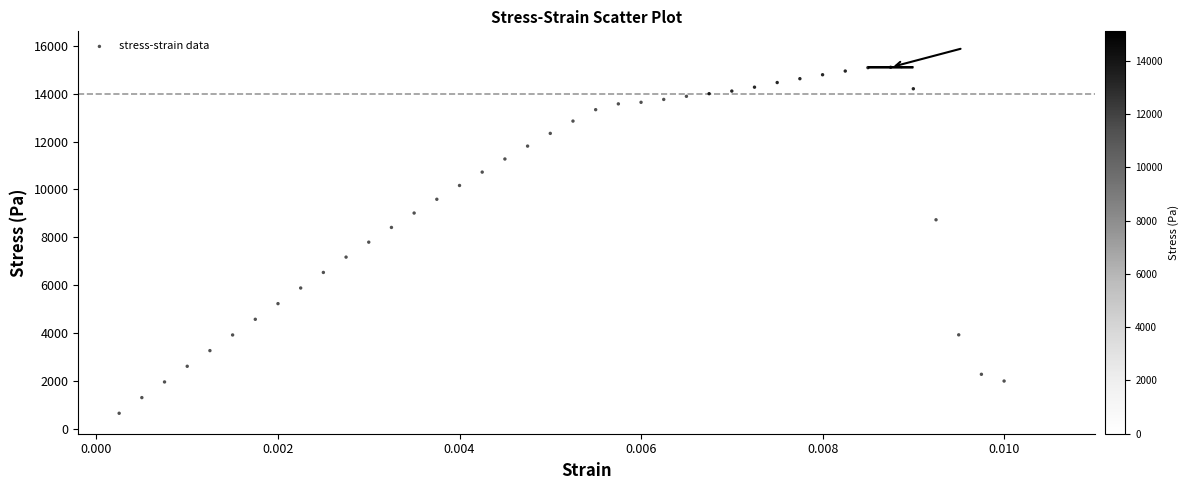

What is the range of Y values (max minus min)?

14449.6